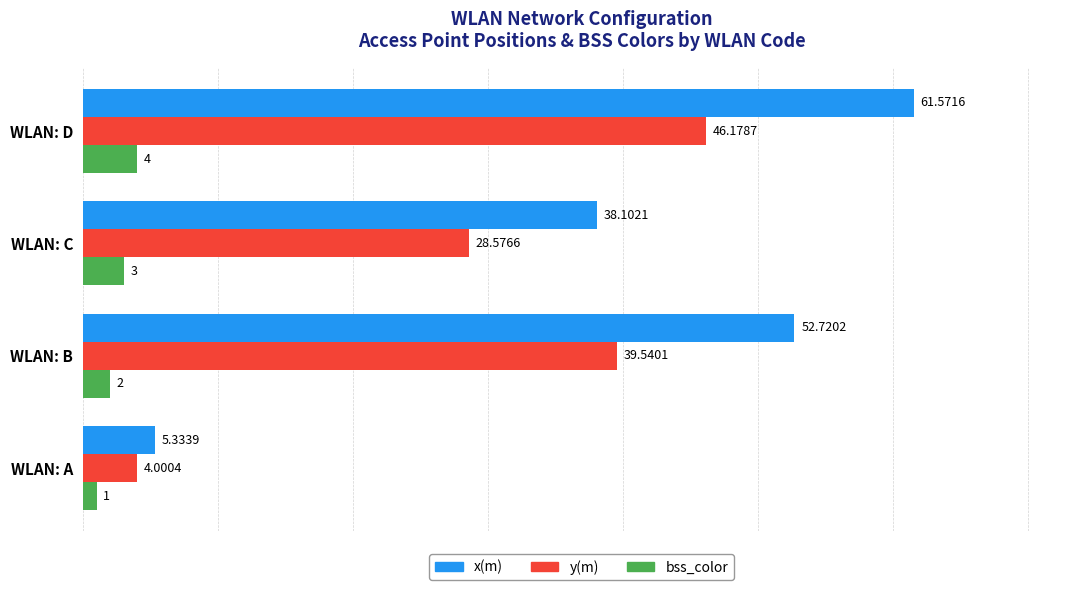

List the series in order of their peak value, lowest first.

bss_color, y(m), x(m)